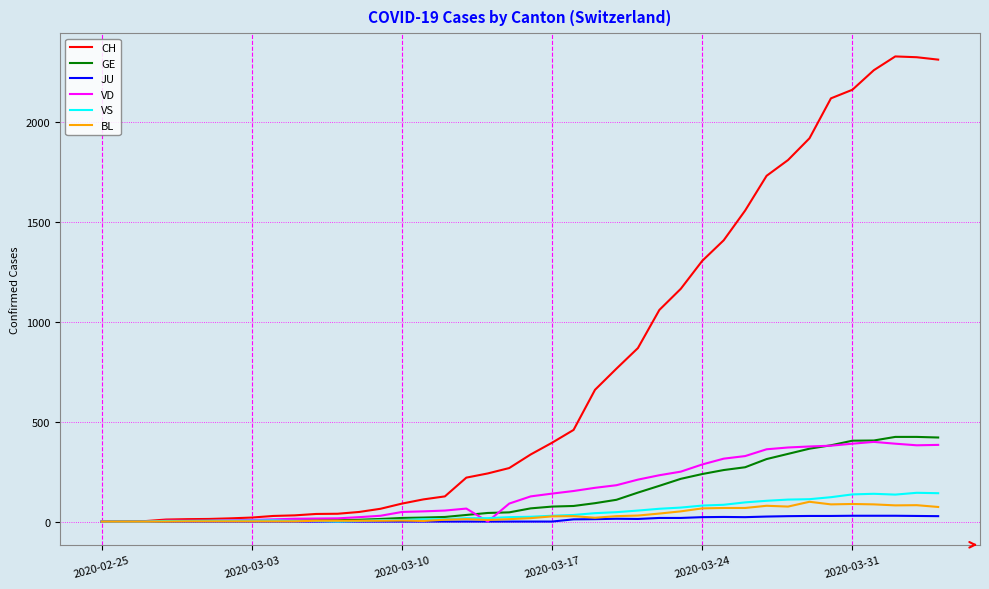

Which series has the widest spread of values?

CH